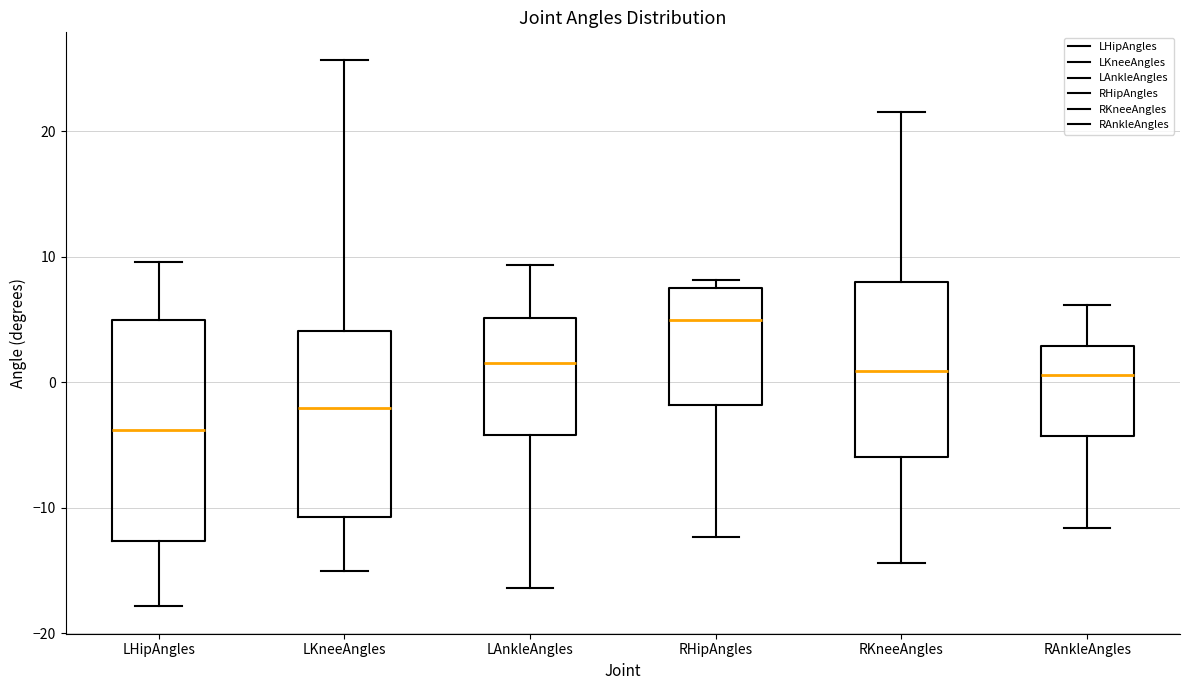

Reading left to right, read every box against the y-axis: the position of its median line, the range the box covers, and the ends of its whiskers. The values are not printed on the chart, so give them approximately, as read against the axis.

LHipAngles: median -4, box -13 to 5, whiskers -18 to 10
LKneeAngles: median -2, box -11 to 4, whiskers -15 to 26
LAnkleAngles: median 1, box -4 to 5, whiskers -16 to 9
RHipAngles: median 5, box -2 to 8, whiskers -12 to 8 (just above the box's upper edge)
RKneeAngles: median 1, box -6 to 8, whiskers -14 to 22
RAnkleAngles: median 1, box -4 to 3, whiskers -12 to 6